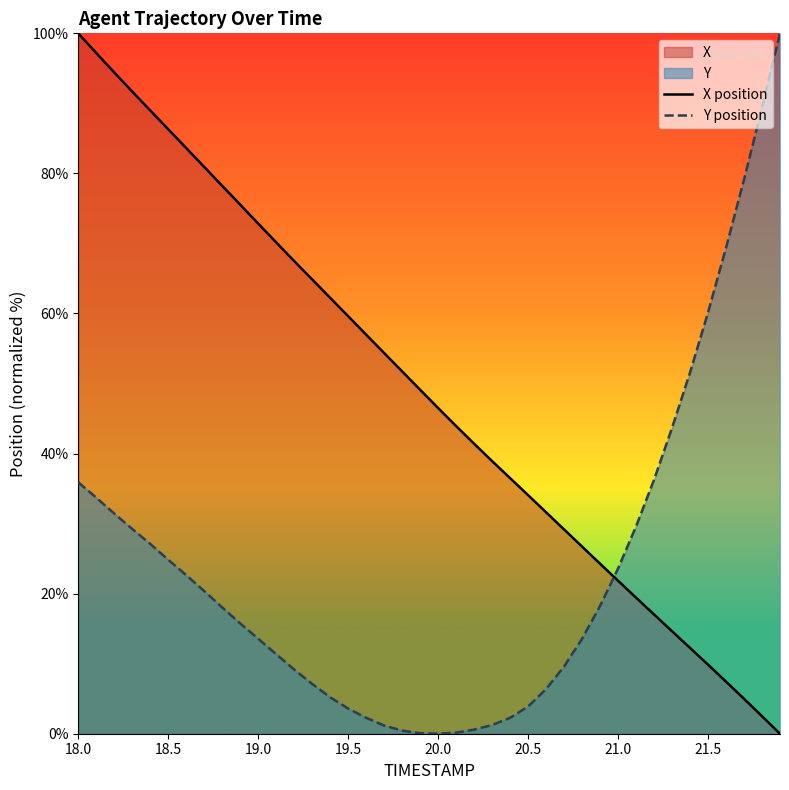

At how many categories does at least one series exceed 25?

38